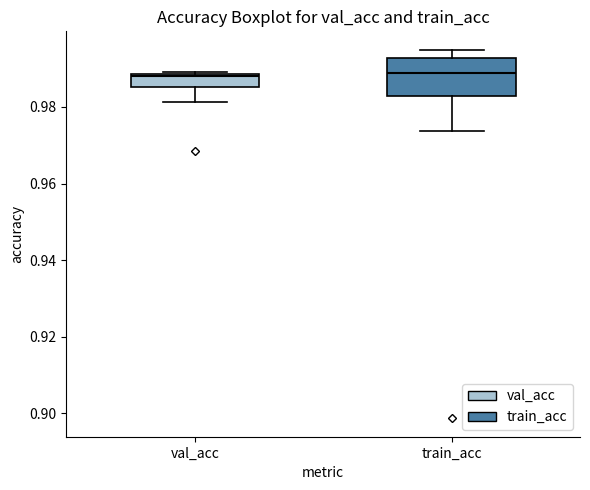

Reading left to right, read every box against the y-axis: the position of its median line, the range the box covers, and the ends of its whiskers. The values are not printed on the chart, so give them approximately, as read against the axis.

val_acc: median 0.988 (just below the box's upper edge), box 0.986 to 0.988, whiskers 0.982 to 0.990
train_acc: median 0.988, box 0.982 to 0.992, whiskers 0.974 to 0.994